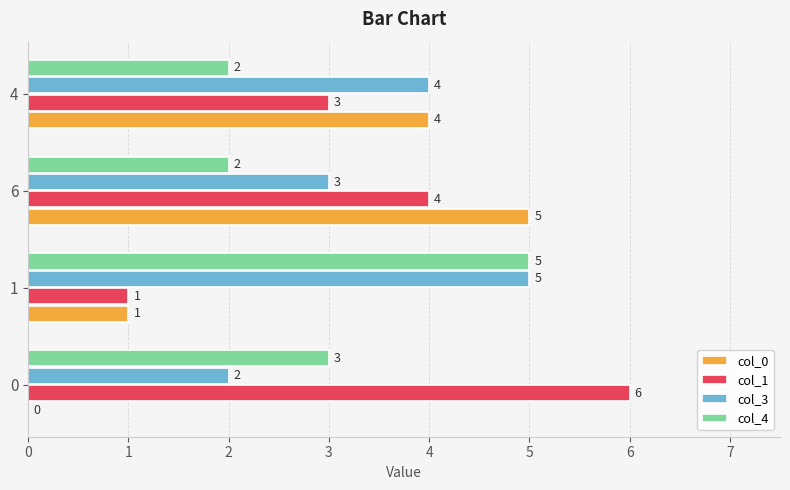

At which category is the sum across all series the highest?

6